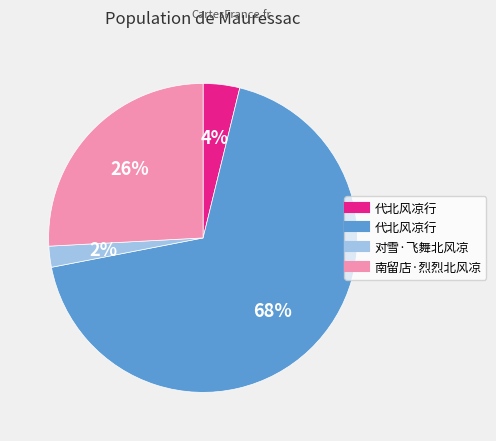

Is there any slice that represents more than half of the pie?

Yes